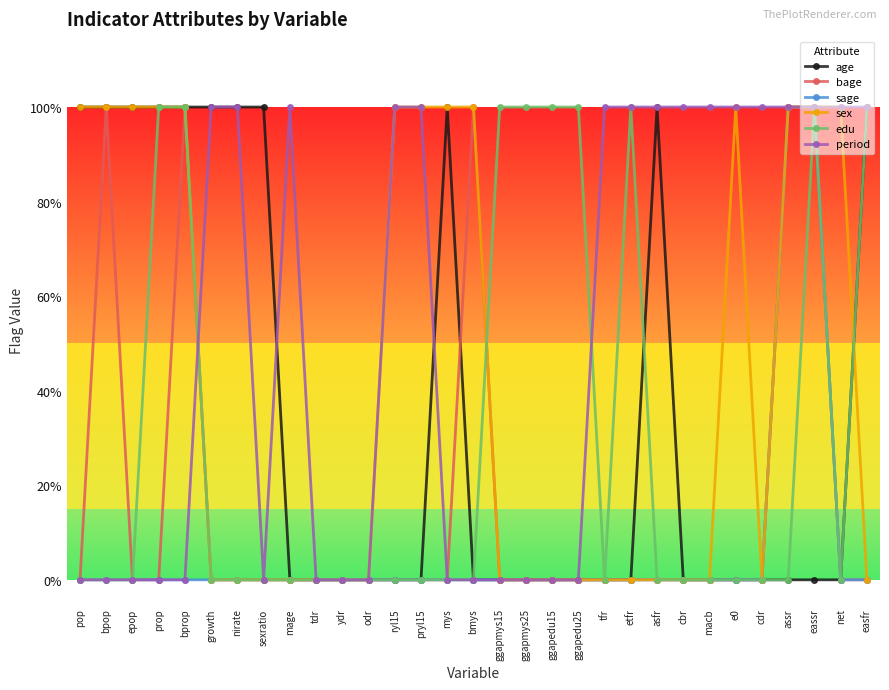

How many values in sage are above zero?

2